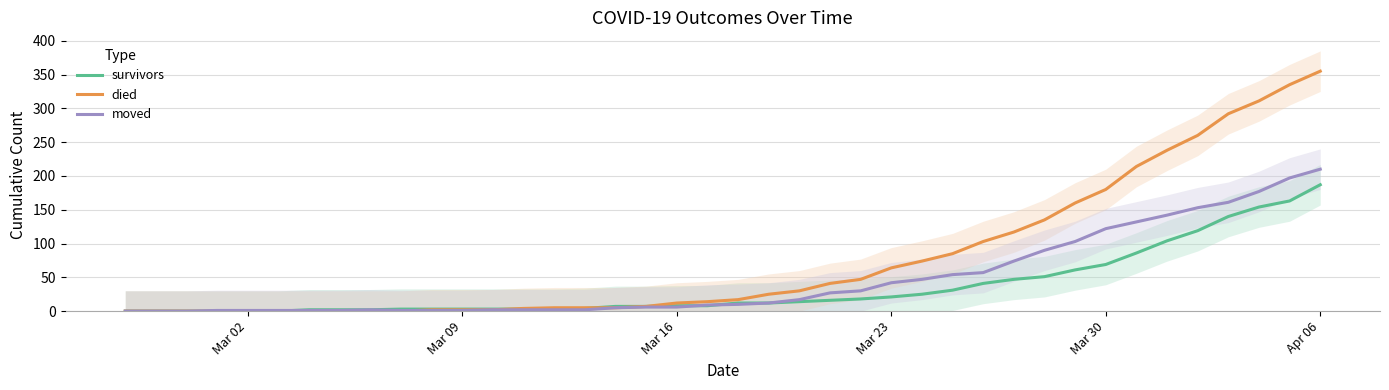

What is the highest value of the died series?

355